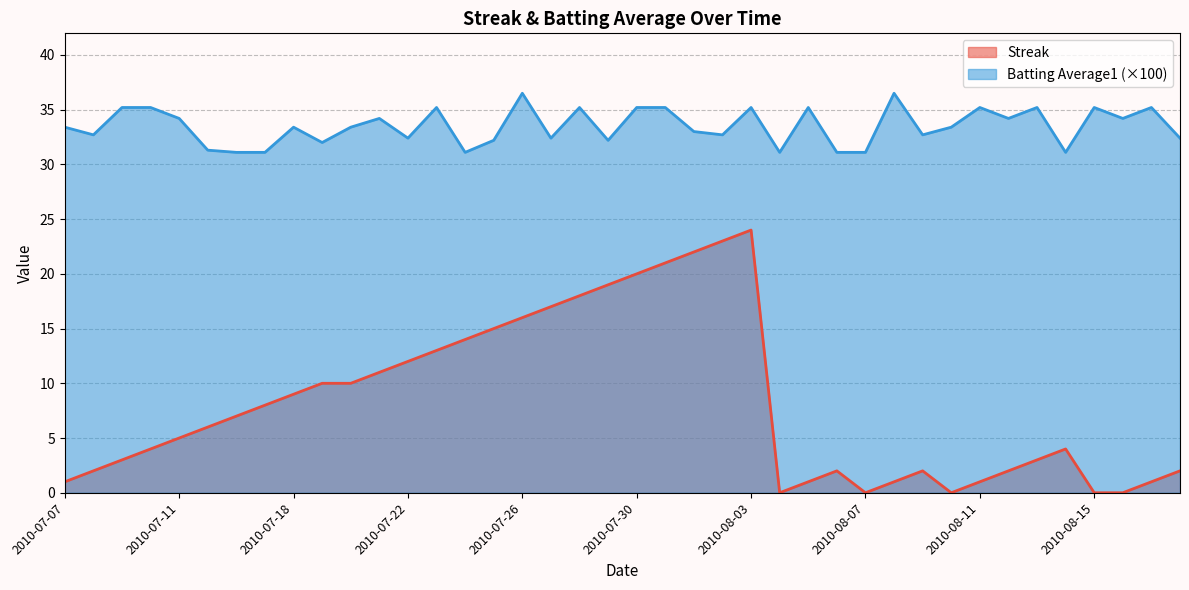

True or false: Streak and Batting Average1 intersect in this chart.

False